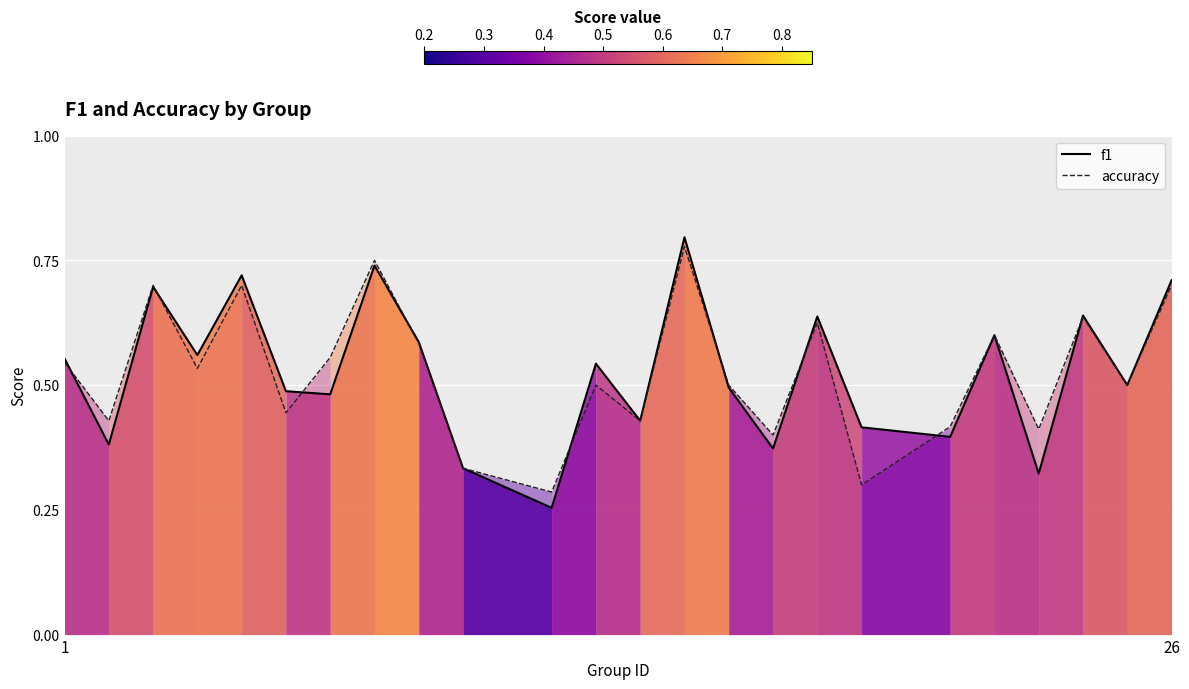

What are all the series names shown in the legend?

f1, accuracy